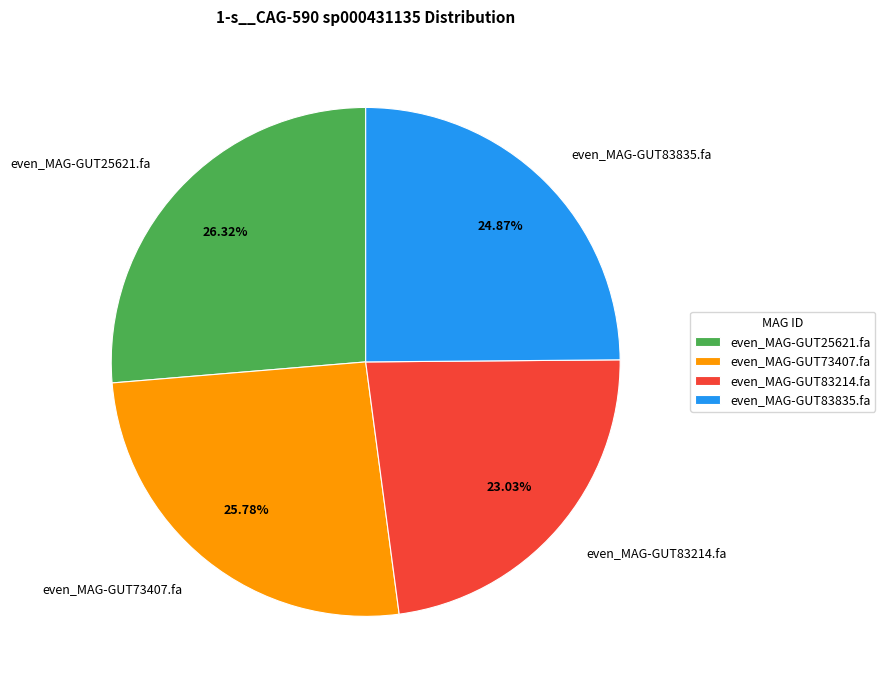

Which has a higher value, even_MAG-GUT73407.fa or even_MAG-GUT83835.fa?

even_MAG-GUT73407.fa